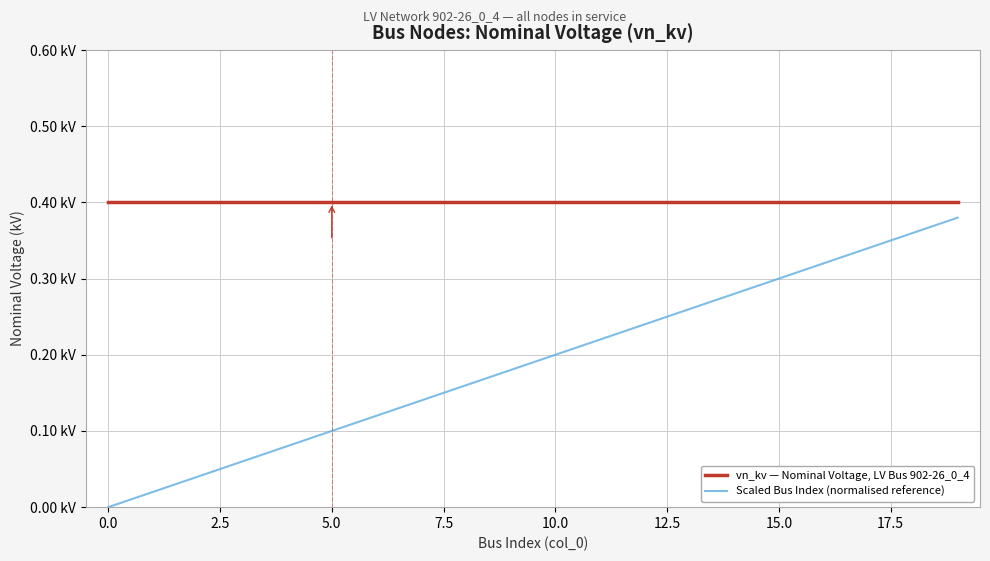

Does the chart display data point markers on the line(s)?

No